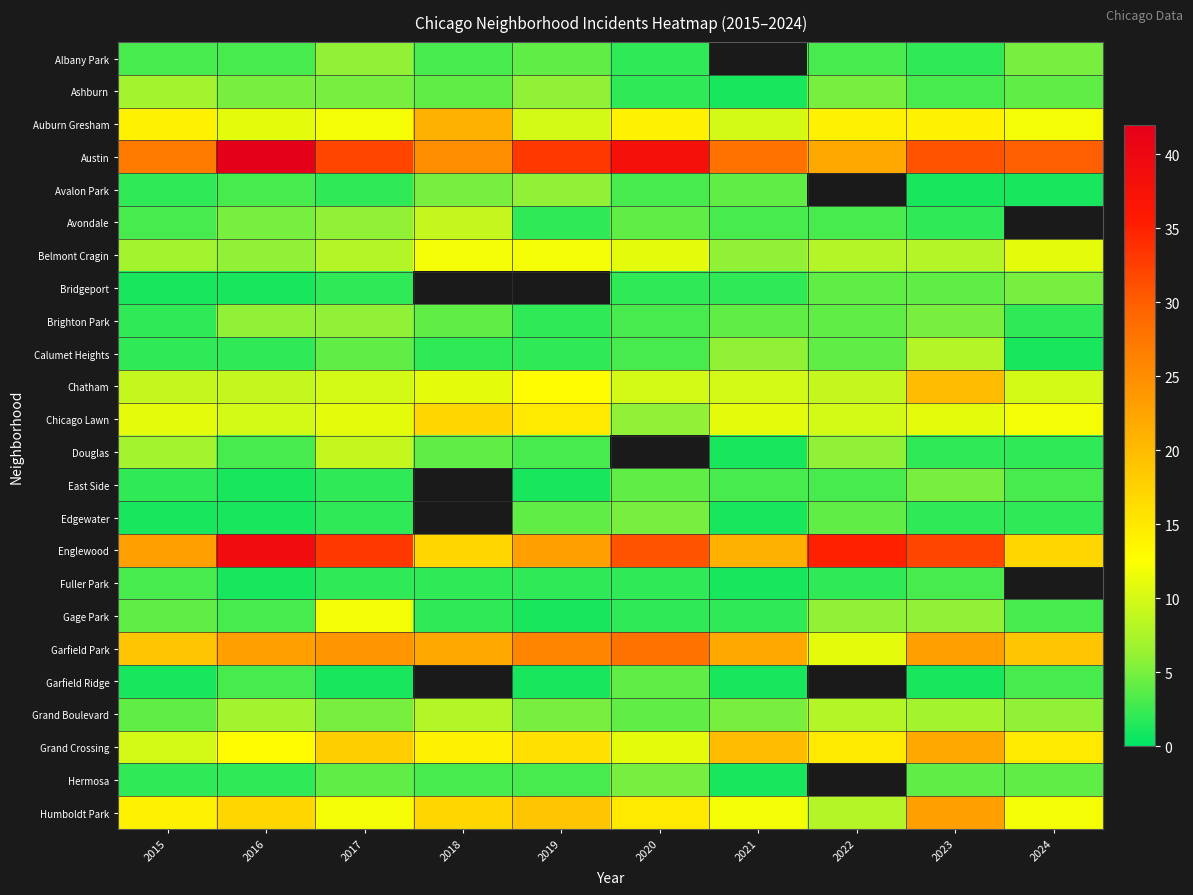

The value of Grand Boulevard at 2018 is 2.8. True or false?

False